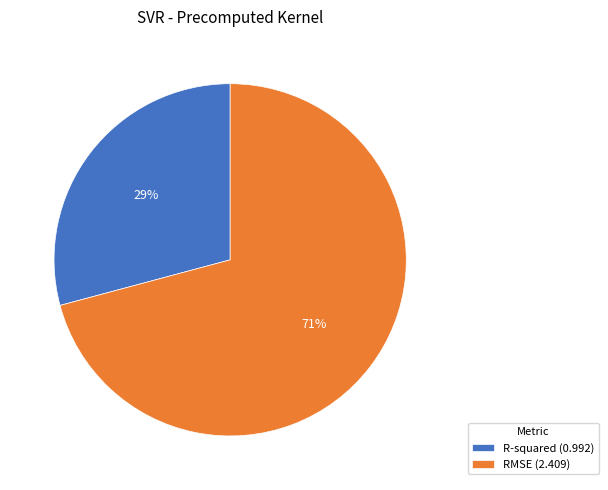

Which has a higher value, R-squared or RMSE?

RMSE